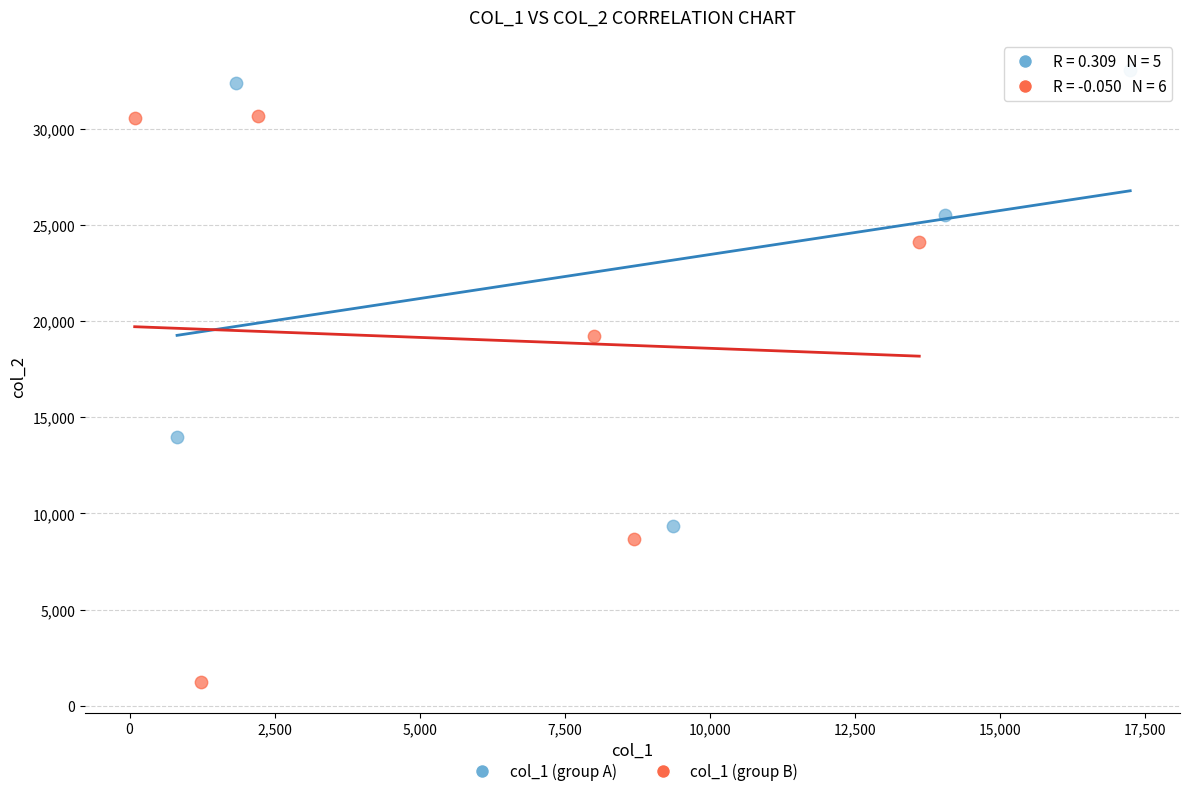

Which series contains the lowest Y value?

col_1 (group B)